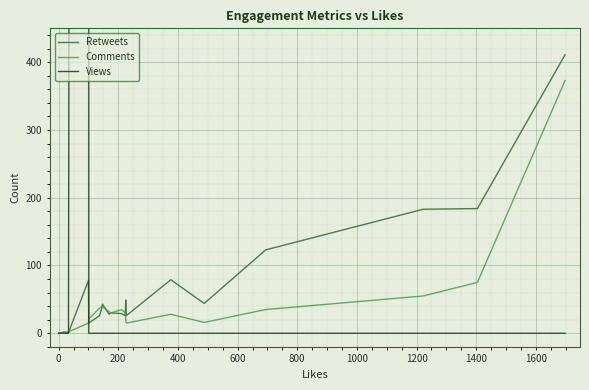

What is the highest value of the Retweets series?

411